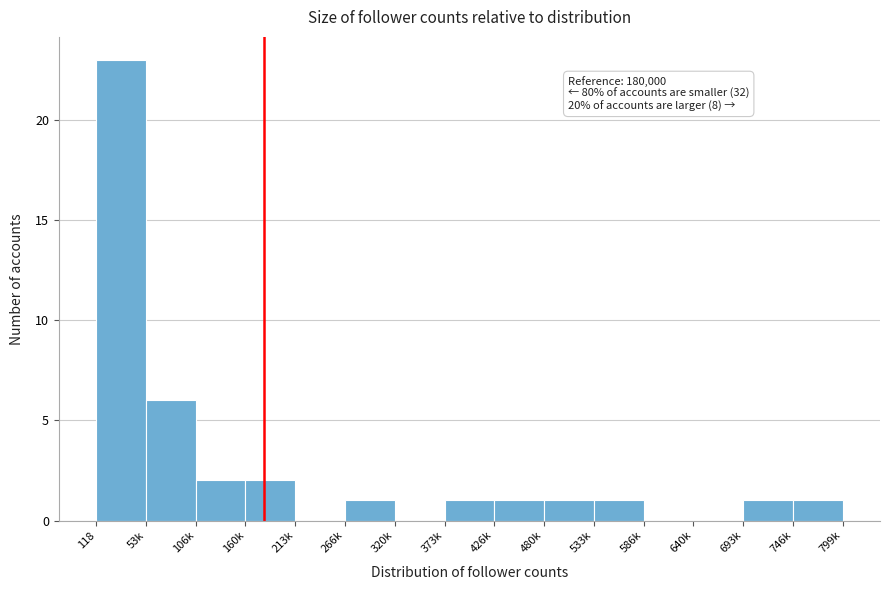

Reading left to right, list all the values displayed in this chart.

118=23	53k=6	106k=2	160k=2	213k=0	266k=1	320k=0	373k=1	426k=1	480k=1	533k=1	586k=0	640k=0	693k=1	746k=1